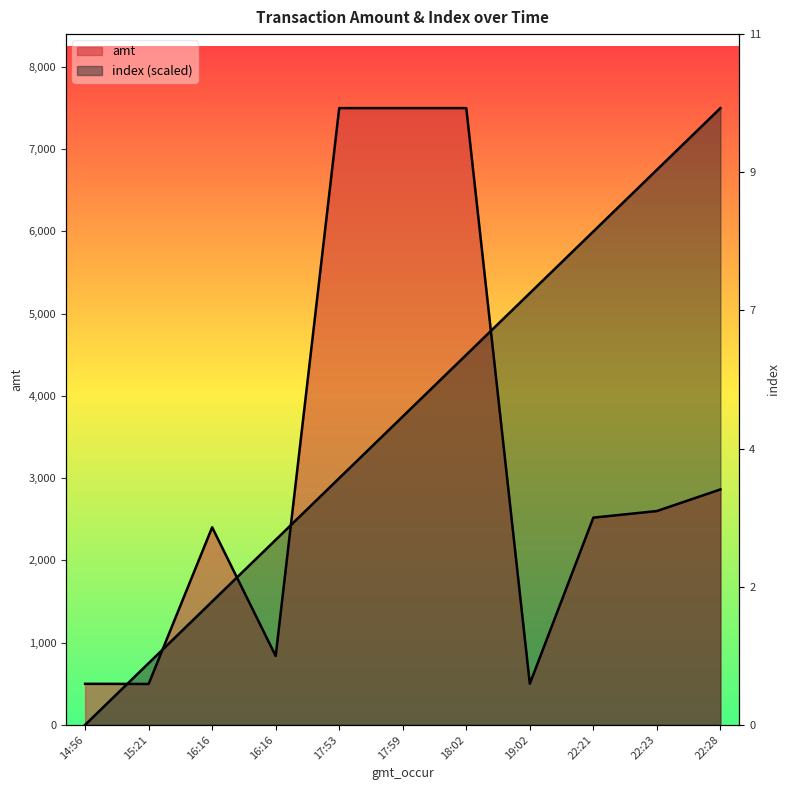

Between which two adjacent categories do amt and index first intersect?

14:56 and 15:21